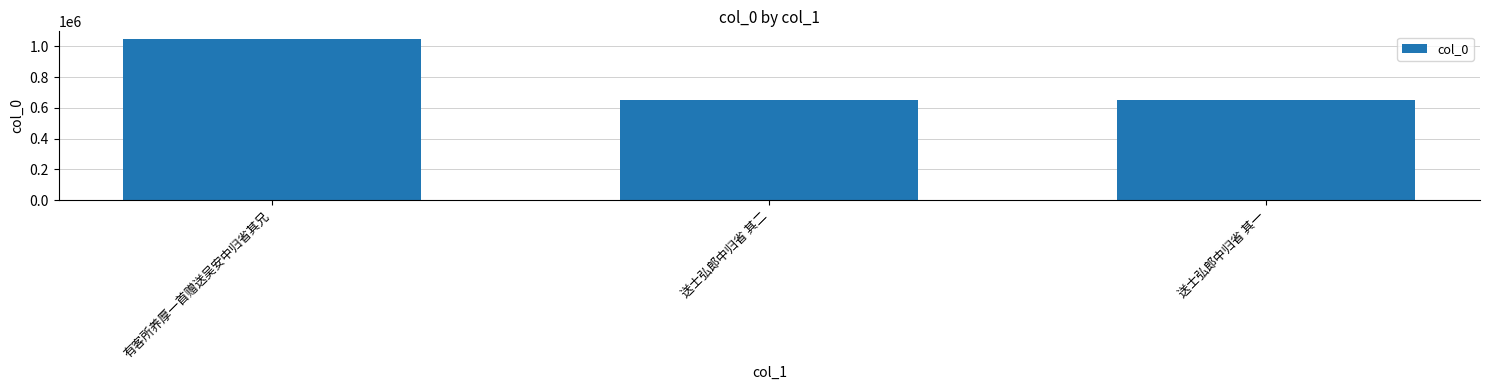

What is the maximum value shown in the chart?

1045105